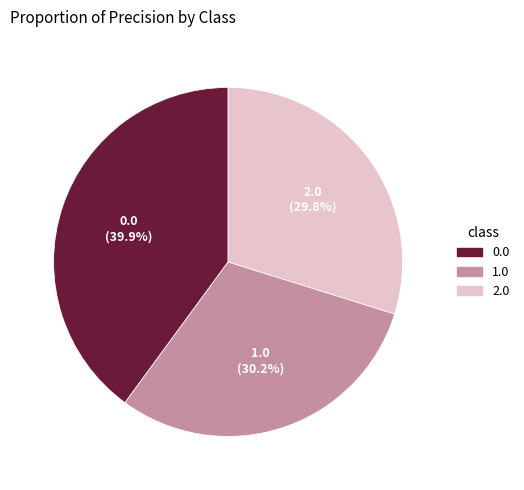

The 2.0 slice represents 30% of the pie. True or false?

True